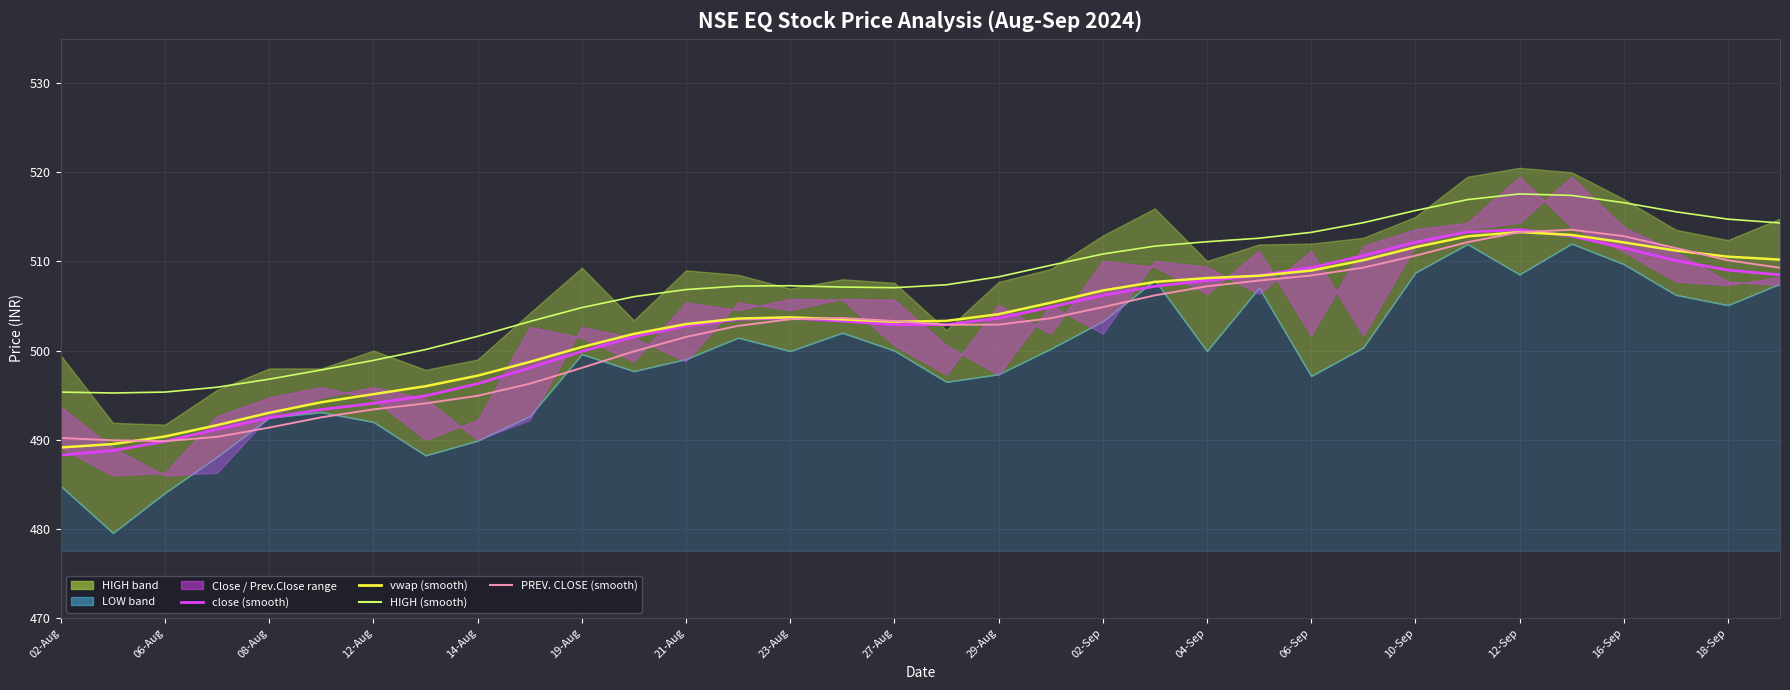

Rank the series at 10-Sep from lowest to highest value.

PREV. CLOSE (line), close, vwap, HIGH (line)